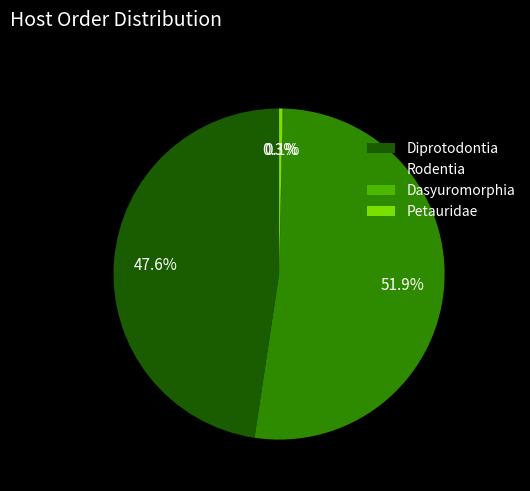

What is the largest slice in the pie chart?

Rodentia